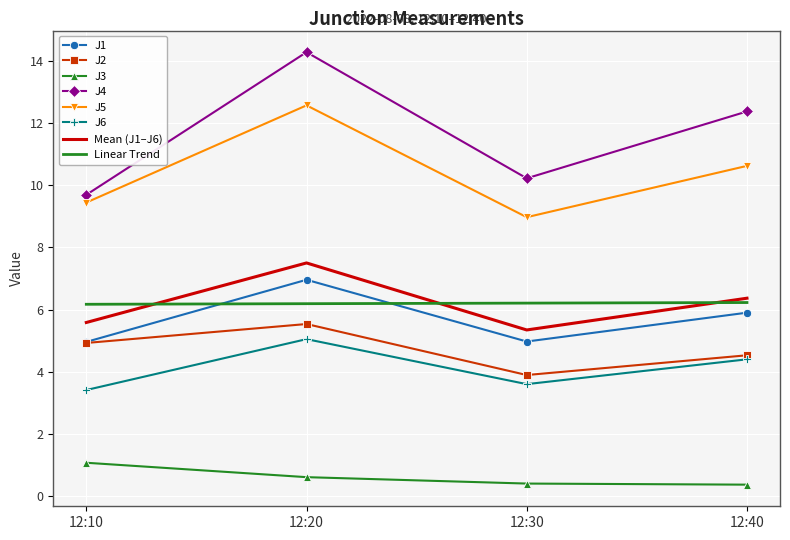

Is it true that J5 equals 19.6 at 12:20?

False